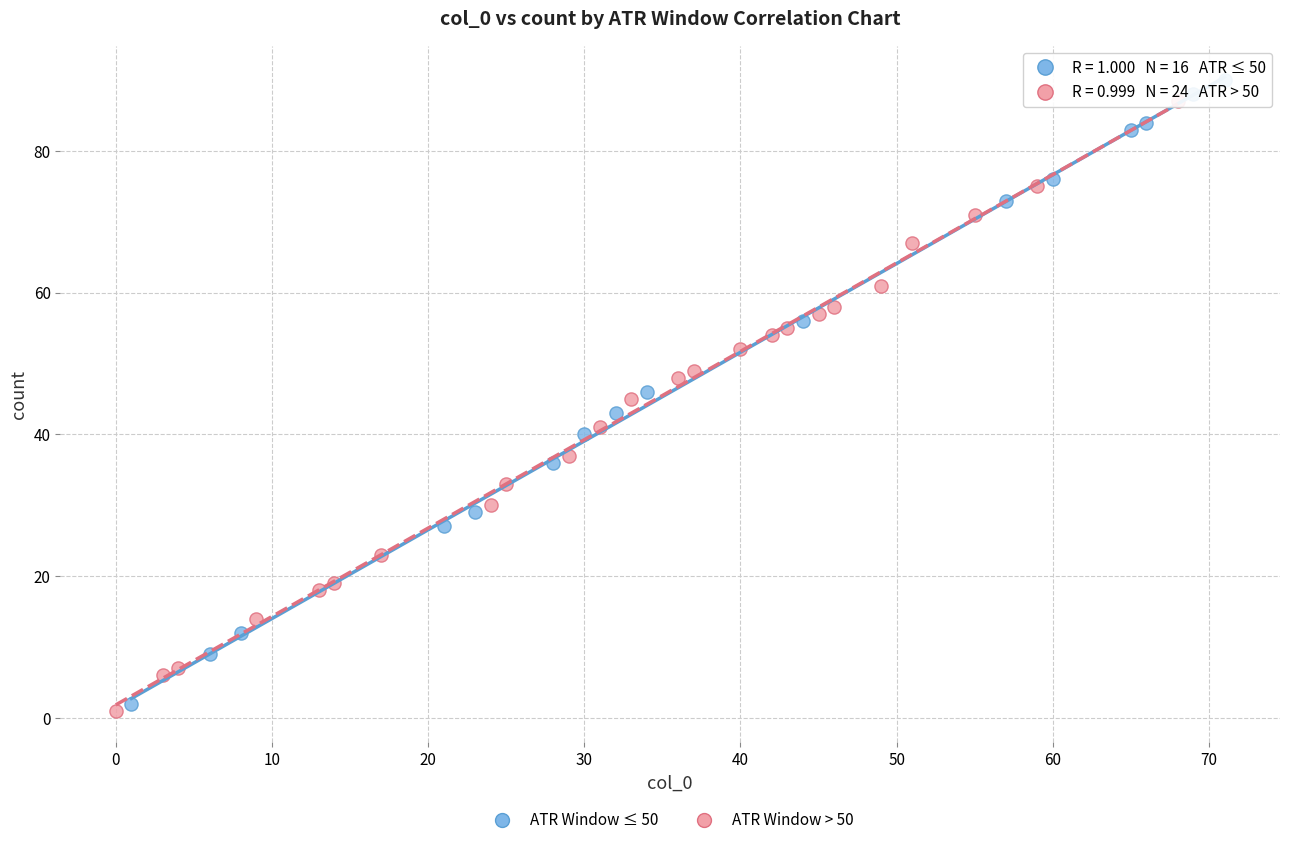

Which series contains the highest Y value?

ATR Window ≤ 50